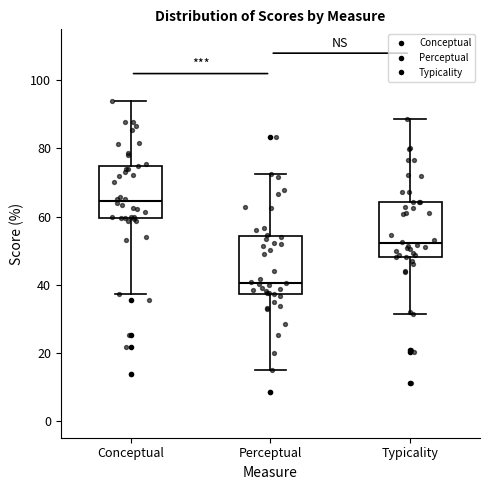

Where does the lower whisker of the box for Typicality end on the y-axis? The values are not printed on the chart, so give them approximately, as read against the axis.

32